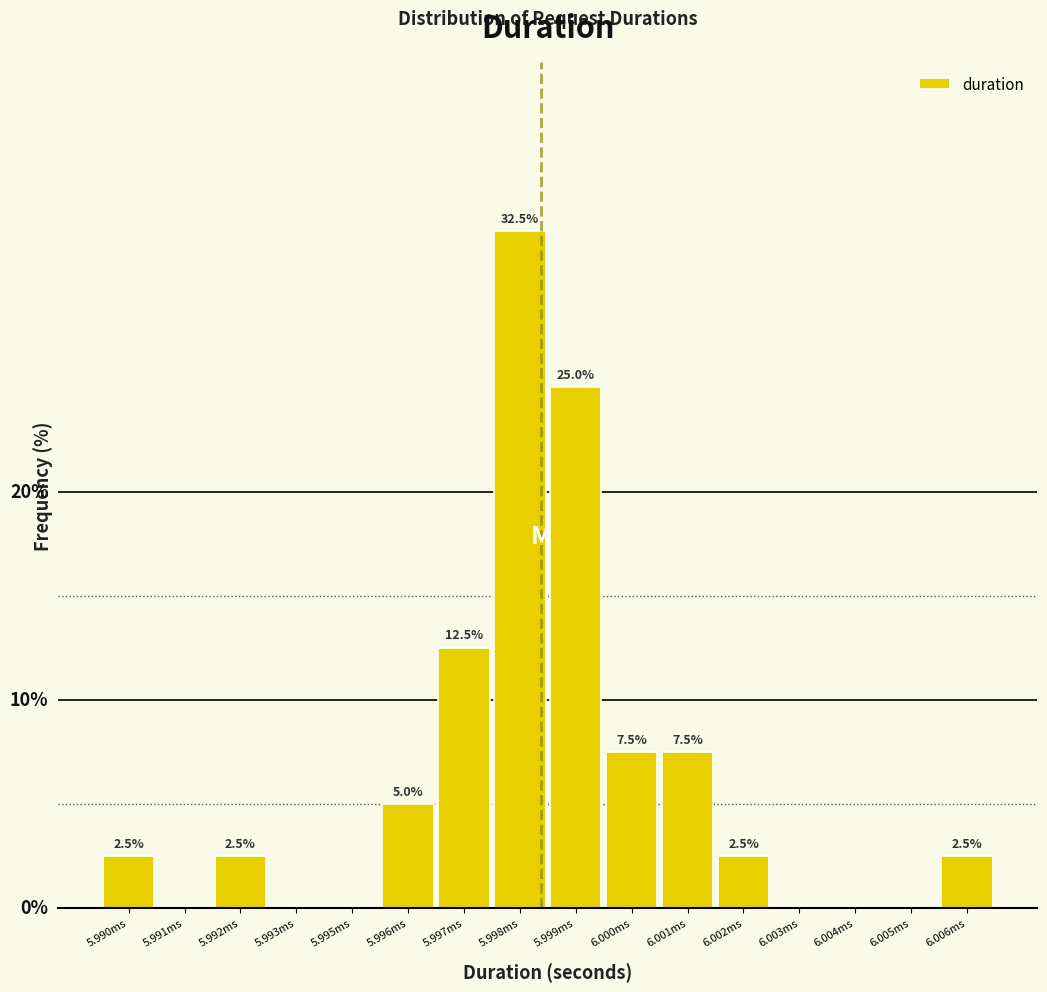

Which has a higher value, 6.005ms or 5.997ms?

5.997ms